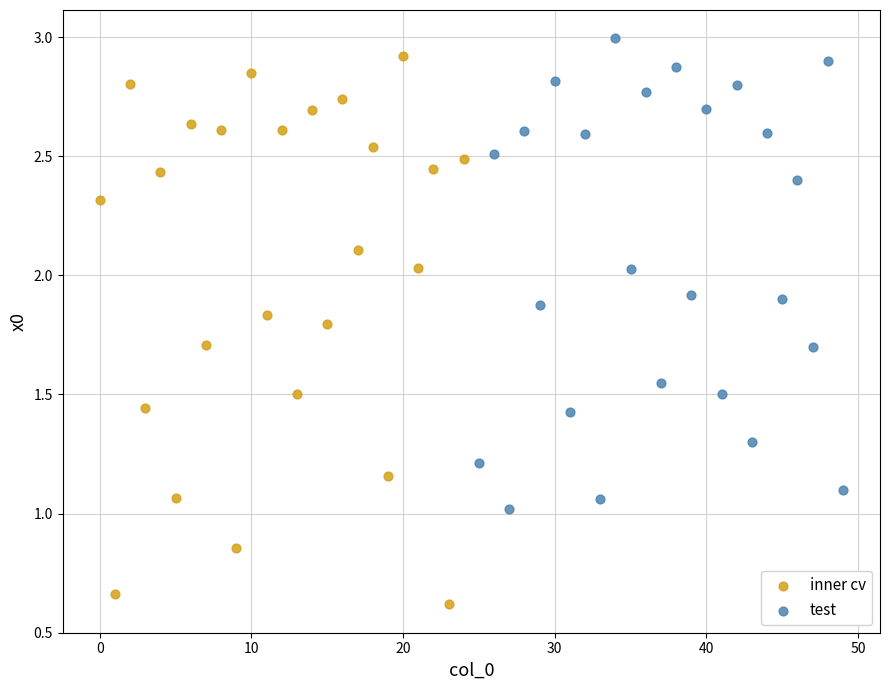

What are all the series names shown in the legend?

inner cv, test